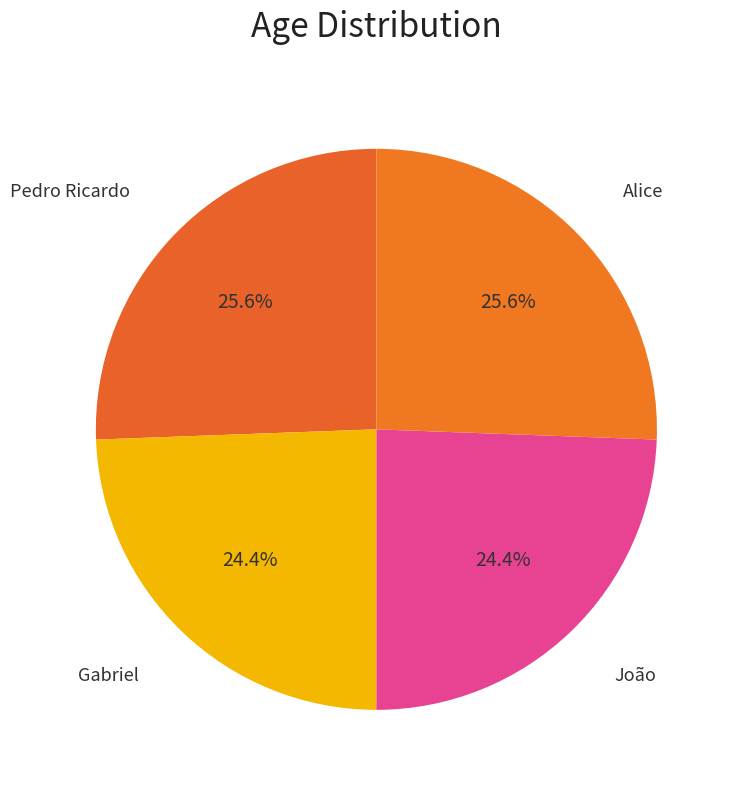

Does João account for over 50% of the chart?

No